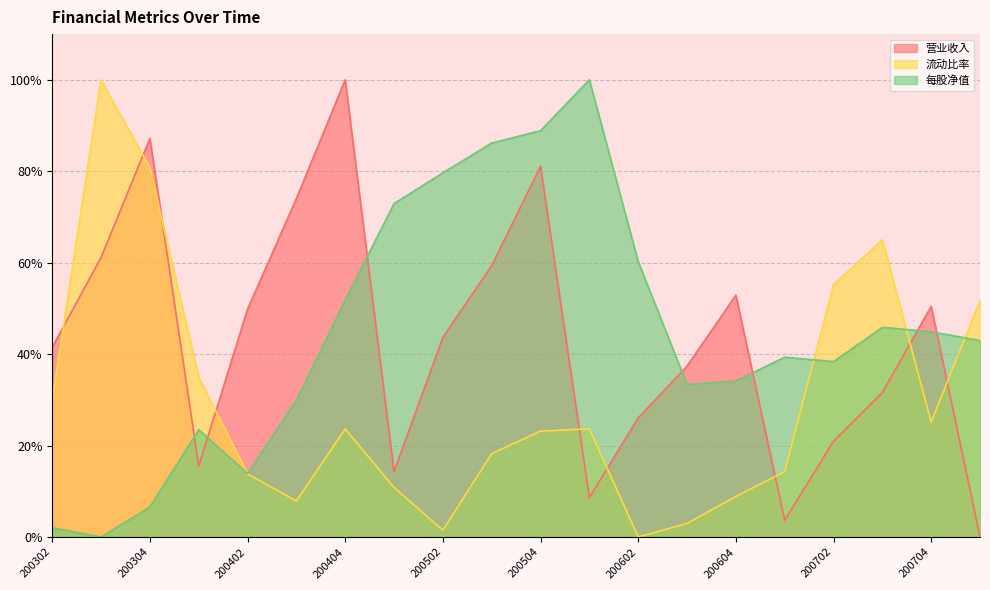

Which series has the largest range (max minus min)?

营业收入